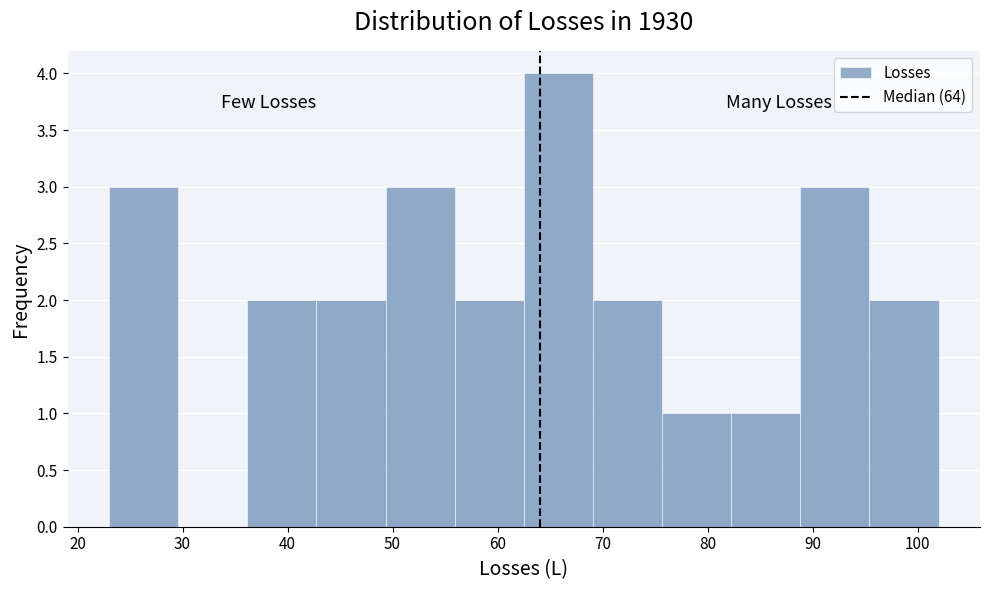

Which range on the x-axis has the tallest bar?

63 to 69